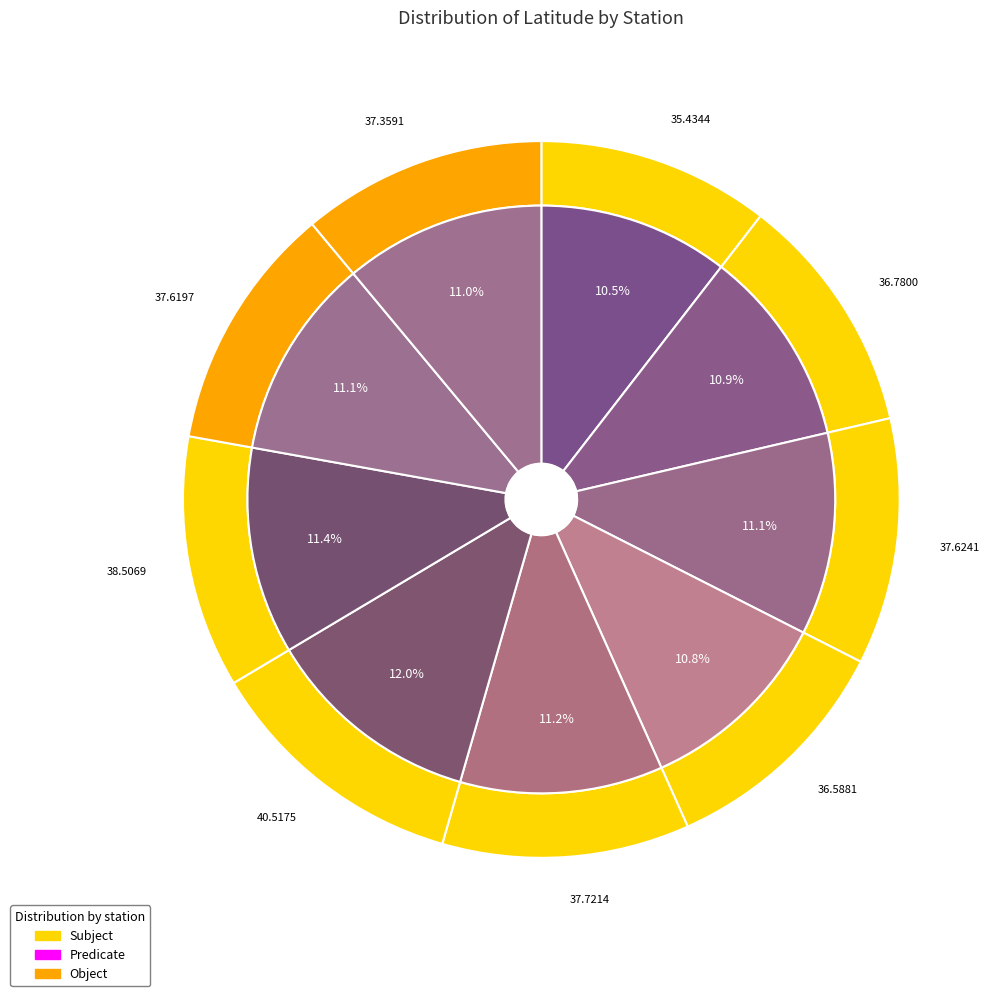

Is SAN JOSE the majority of the pie?

No